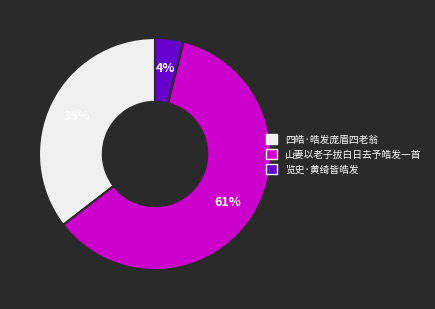

Do 山妻以老子拔白日去予皓发一首 and 四皓·皓发庞眉四老翁 together represent more than half of the pie?

Yes